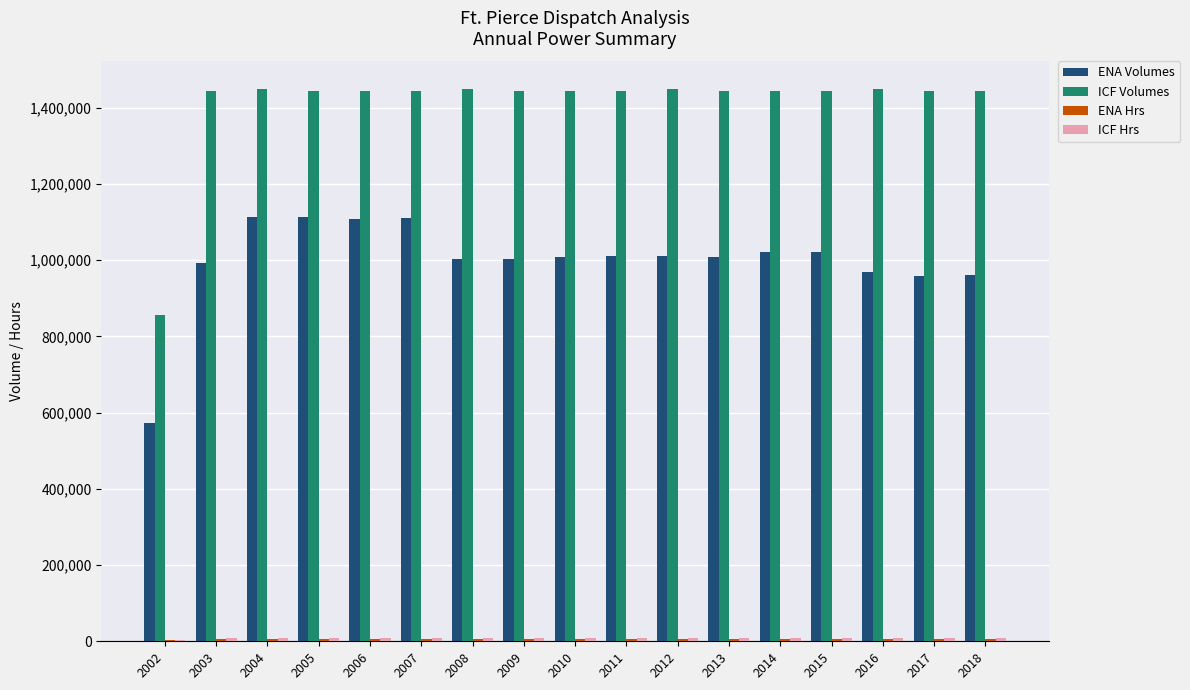

How many distinct data groups are displayed?

4